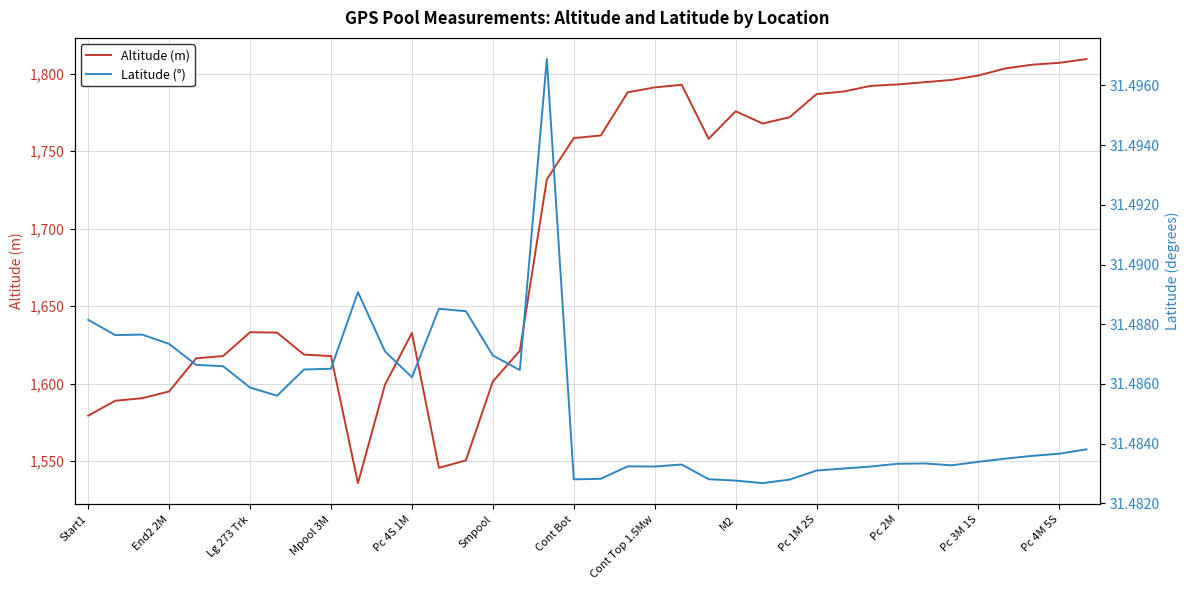

What is the maximum value for Altitude (m)?

1809.3